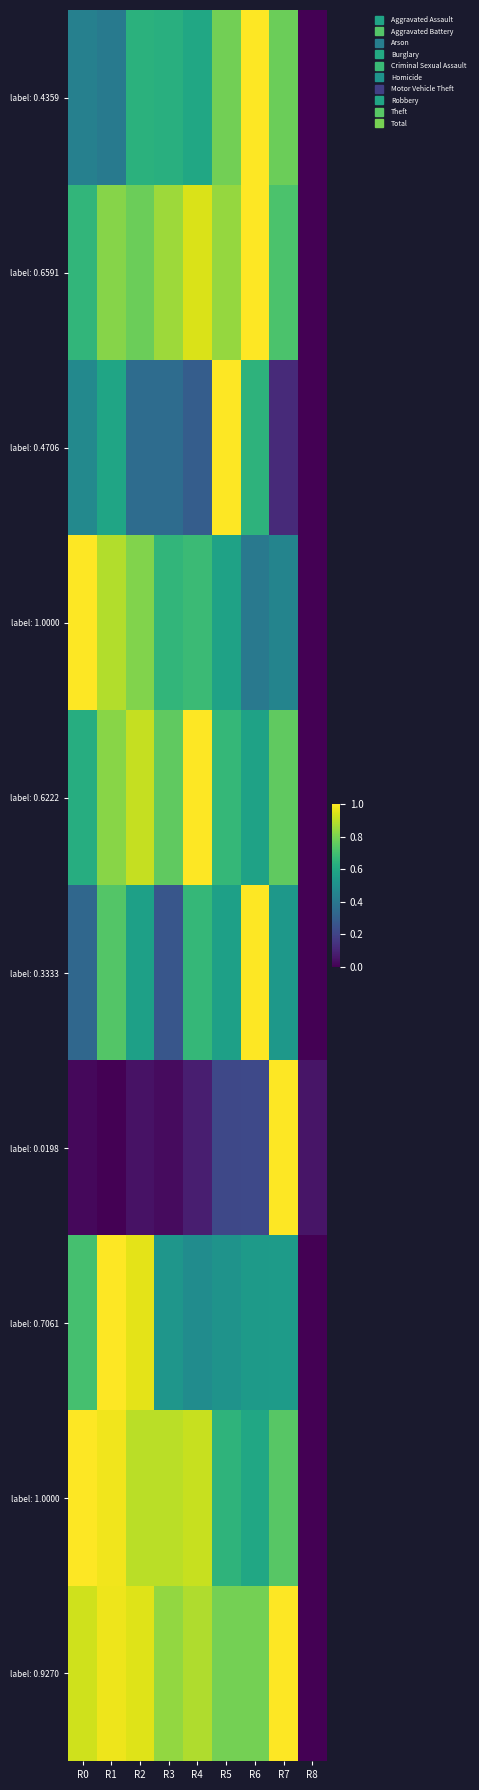

At which category is the sum across all series the highest?

R1